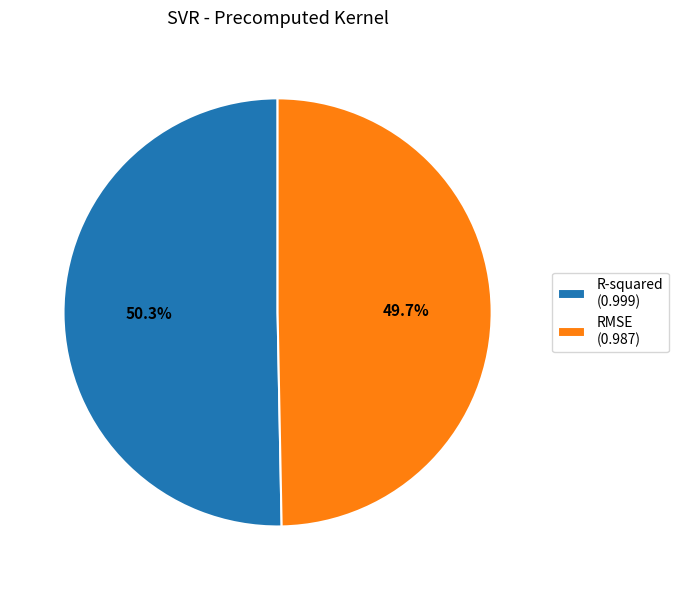

To the nearest percent, what percentage of the pie is R-squared?

50%